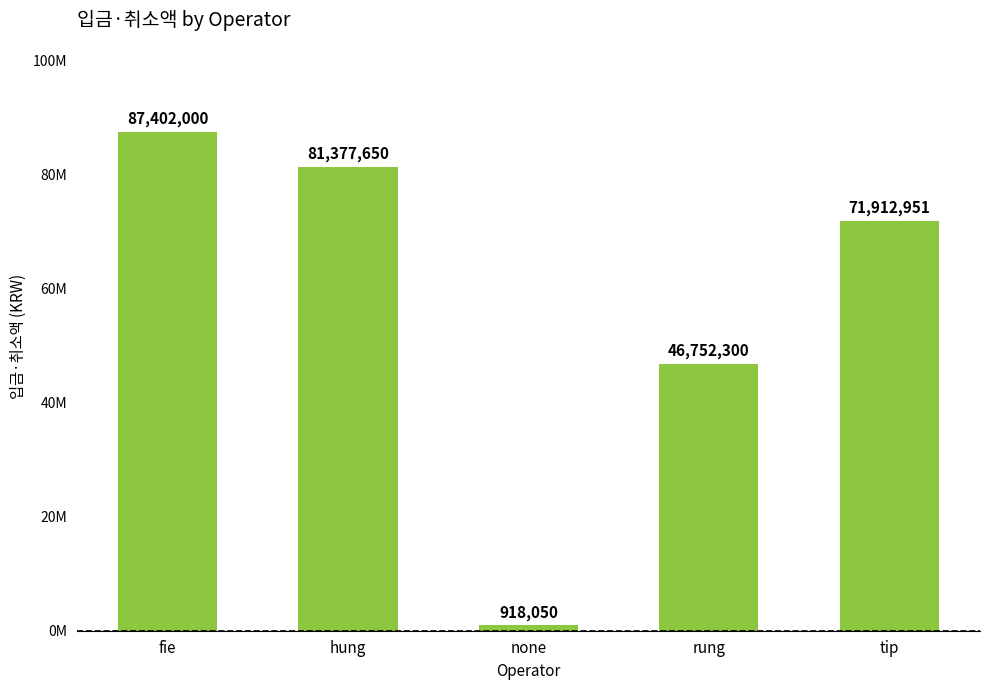

Are the bars horizontal?

No